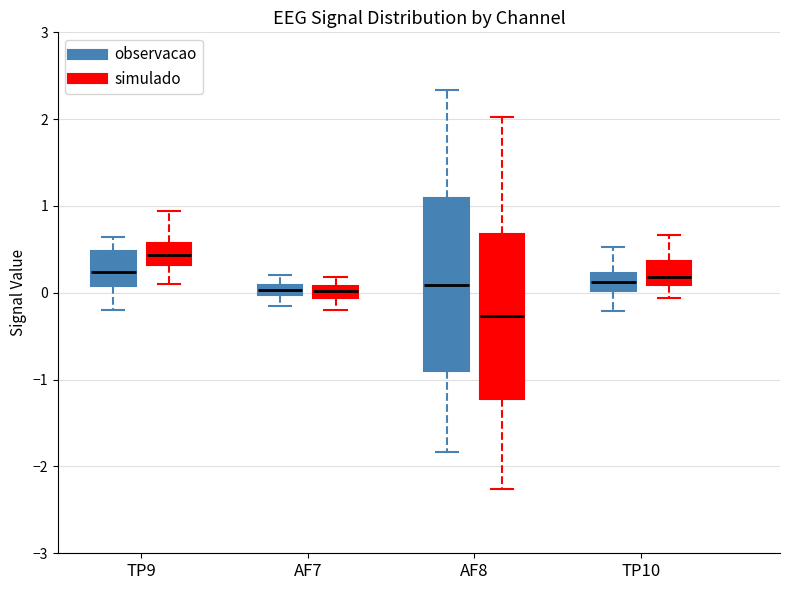

Where is the lower edge of the box for AF7 (simulado) on the y-axis? The values are not printed on the chart, so give them approximately, as read against the axis.

-0.1